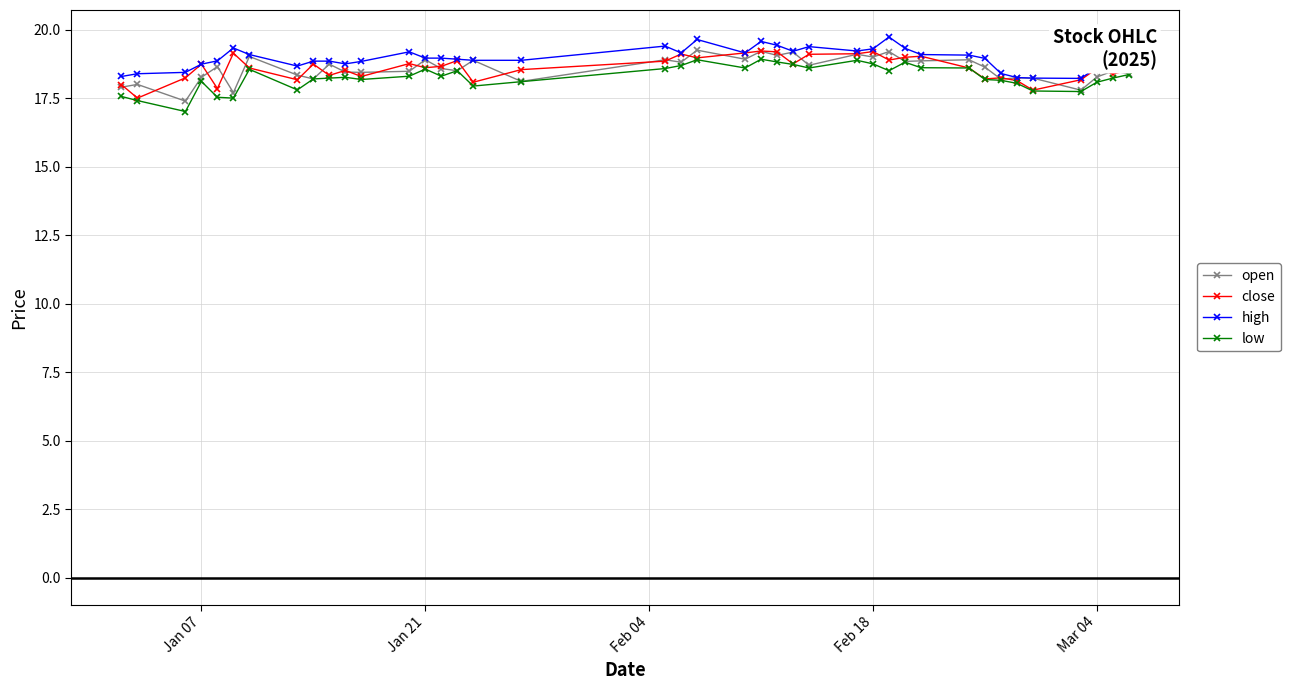

What are all the series names shown in the legend?

open, close, high, low